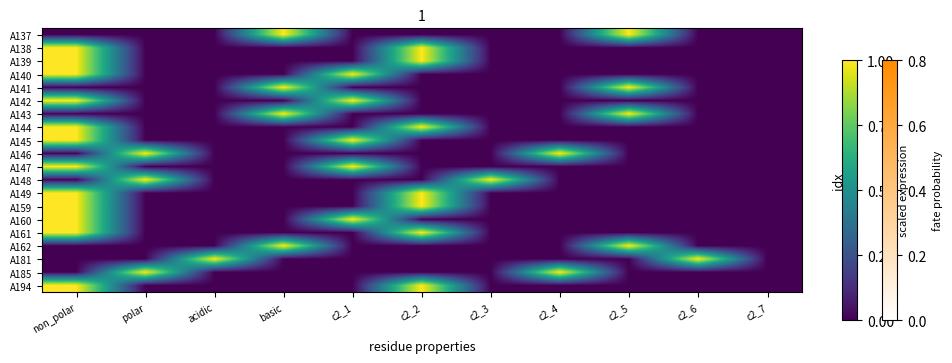

How many data points does each series have?

11